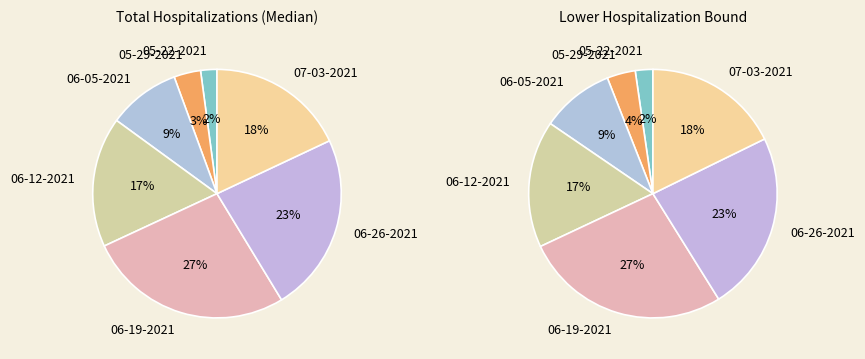

Do 07-03-2021 and 06-19-2021 together represent more than half of the pie?

No